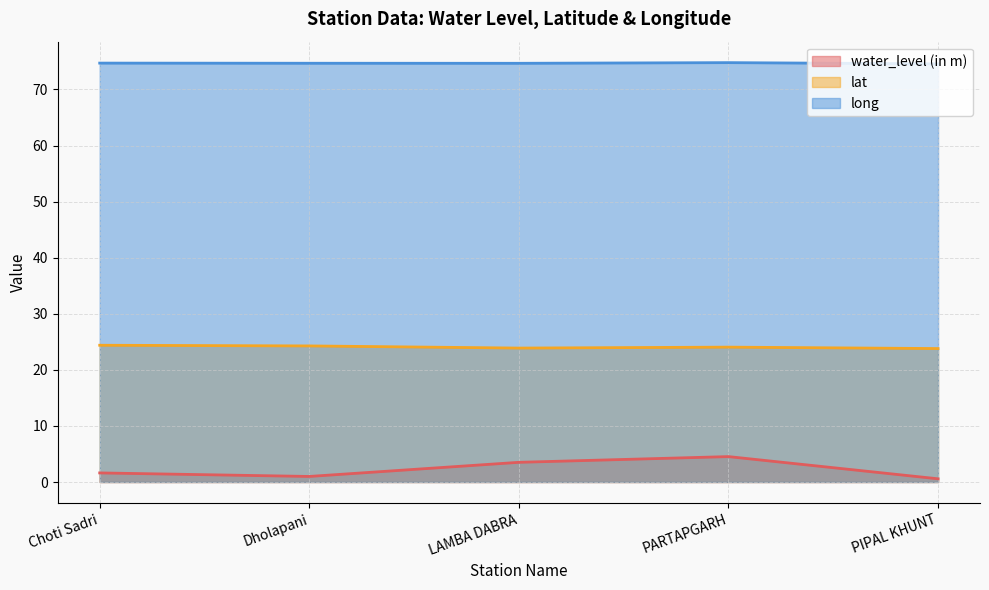

Is the value of lat at Dholapani greater than the value of water_level (in m) at LAMBA DABRA?

Yes